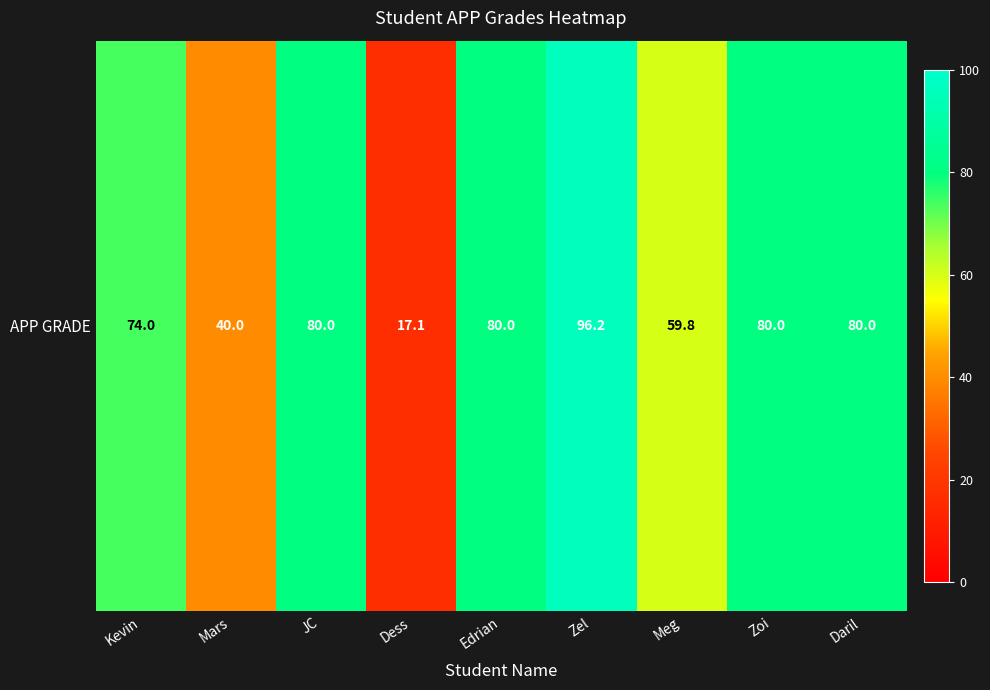

Rank the categories by value from lowest to highest.

Dess, Mars, Meg, Kevin, JC, Edrian, Zoi, Daril, Zel